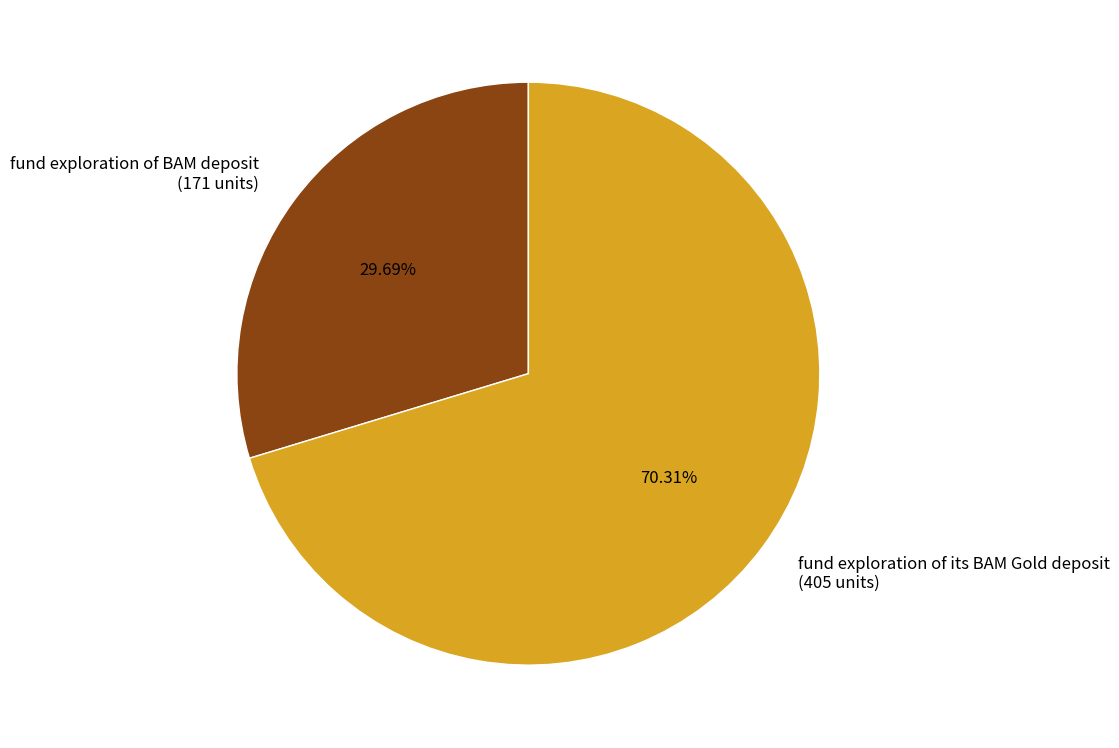

Which slice is the largest?

fund exploration of its BAM Gold deposit